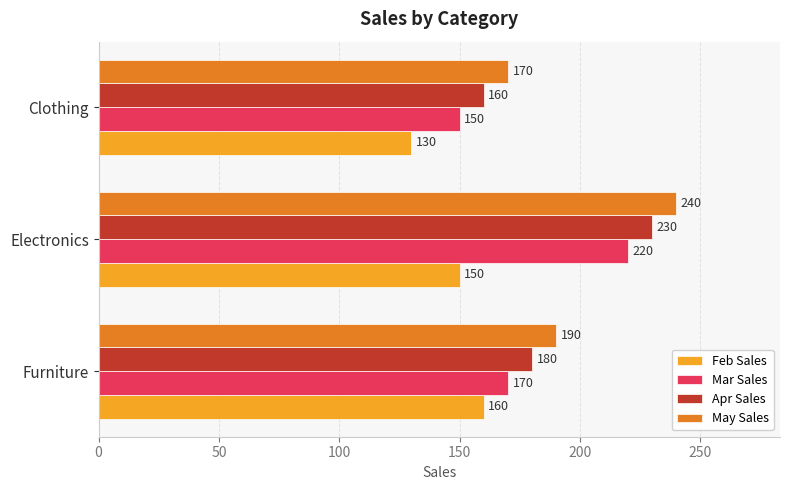

What are all the series names shown in the legend?

Feb Sales, Mar Sales, Apr Sales, May Sales